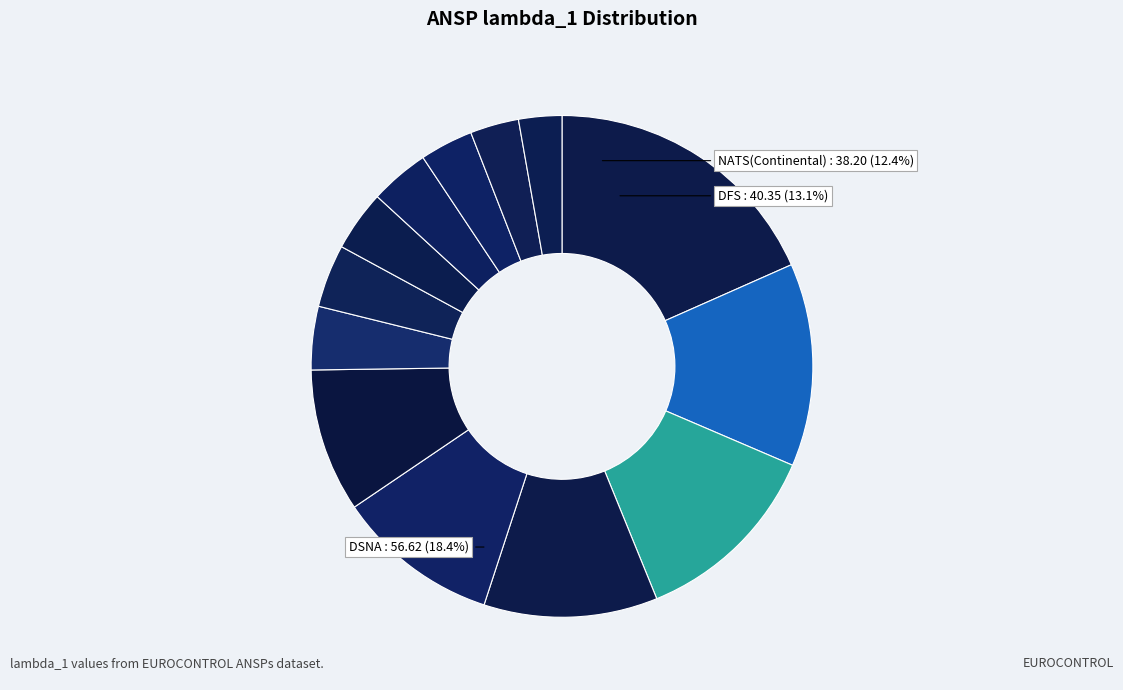

Does Finavia account for over 50% of the chart?

No